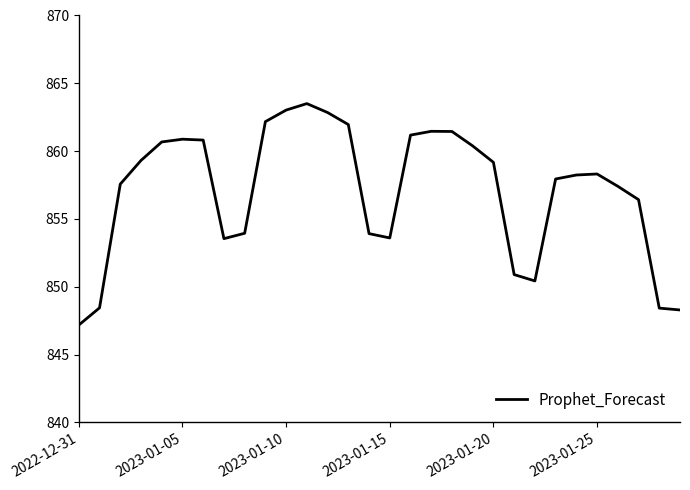

What is the difference between the maximum and minimum values?

16.3